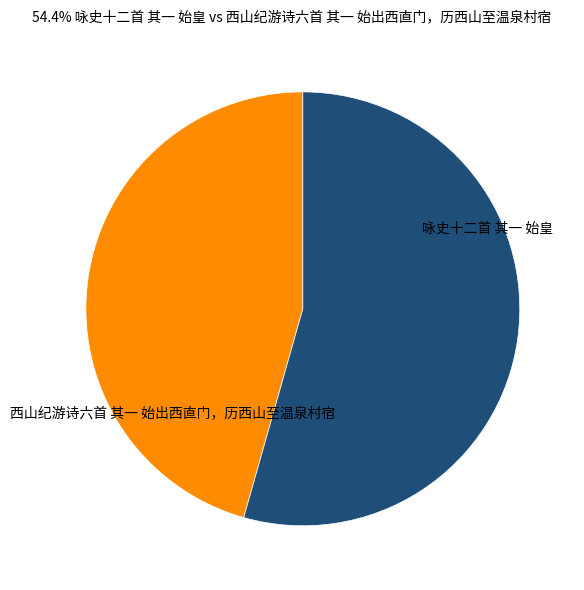

Count the number of slices in the pie.

2